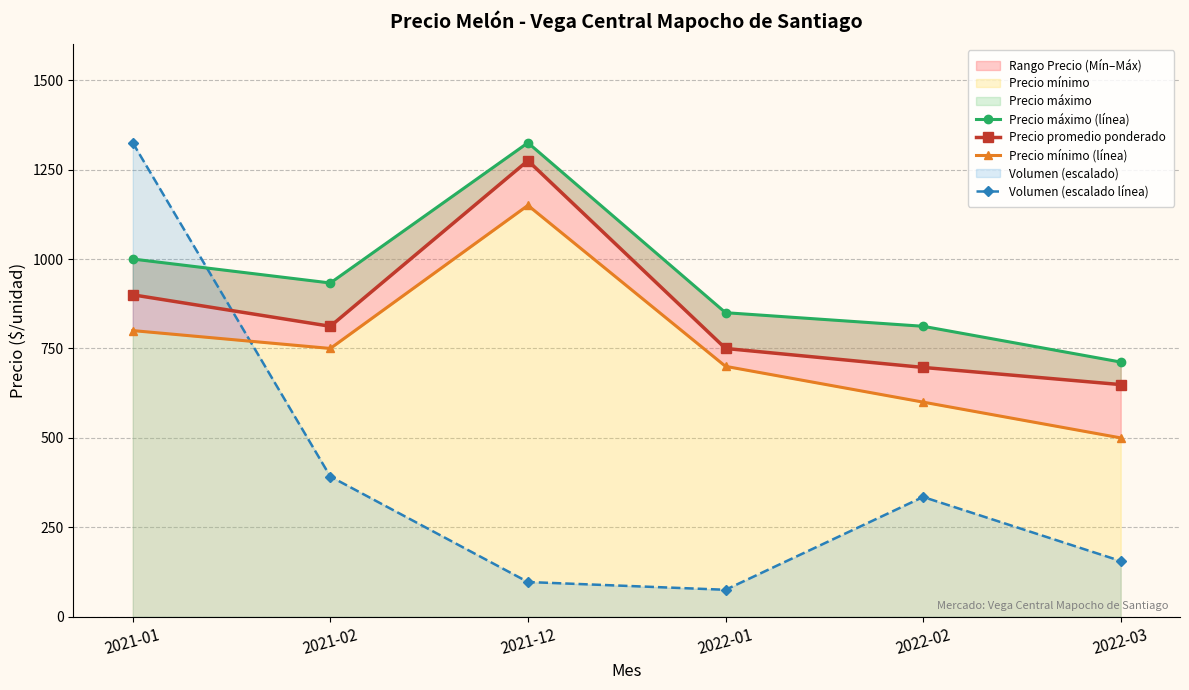

Reading left to right, extract all data points from this chart.

Precio máximo (línea): 1000.0	933.0	1325.0	850.0	812.0	712.0
Precio promedio ponderado: 900.0	812.0	1275.0	750.0	697.0	649.0
Precio mínimo (línea): 800.0	750.0	1150.0	700.0	600.0	500.0
Volumen (escalado línea): 1325.0	392.0	97.2	75.5	334.9	155.9